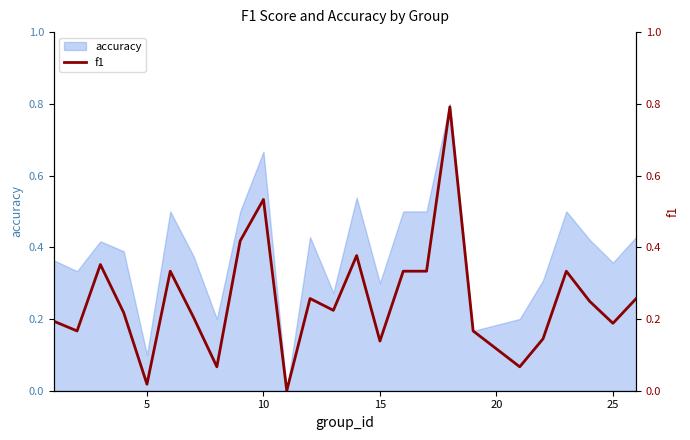

What is the maximum value for accuracy?

0.8